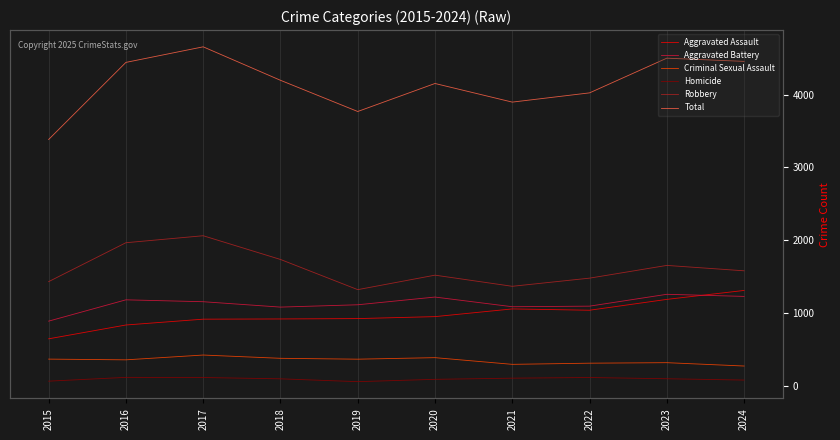

Which series has the largest range (max minus min)?

Total